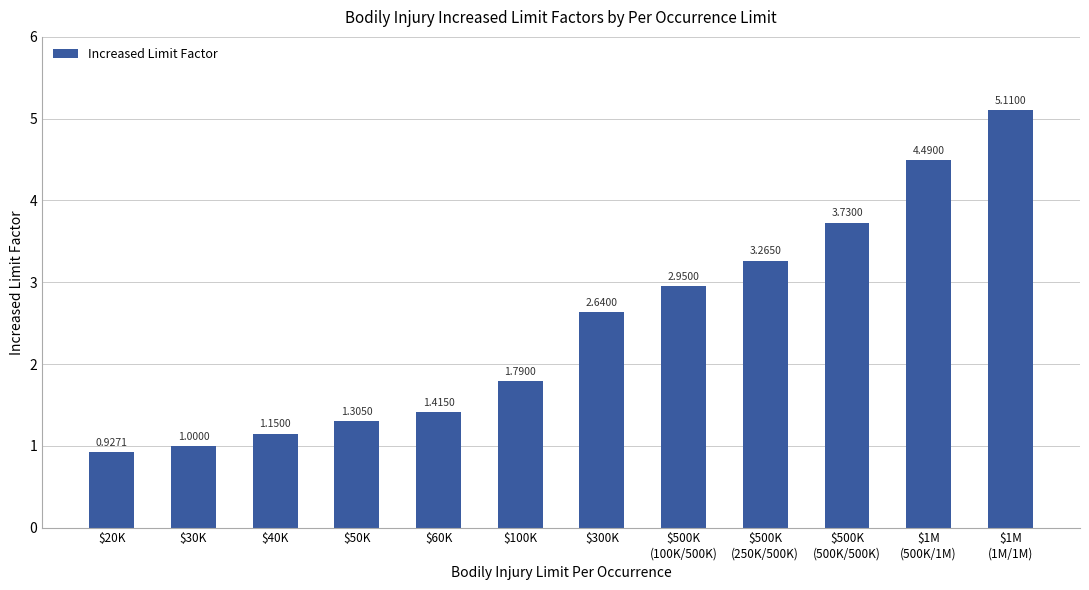

Where does the data first go above 2?

$300K